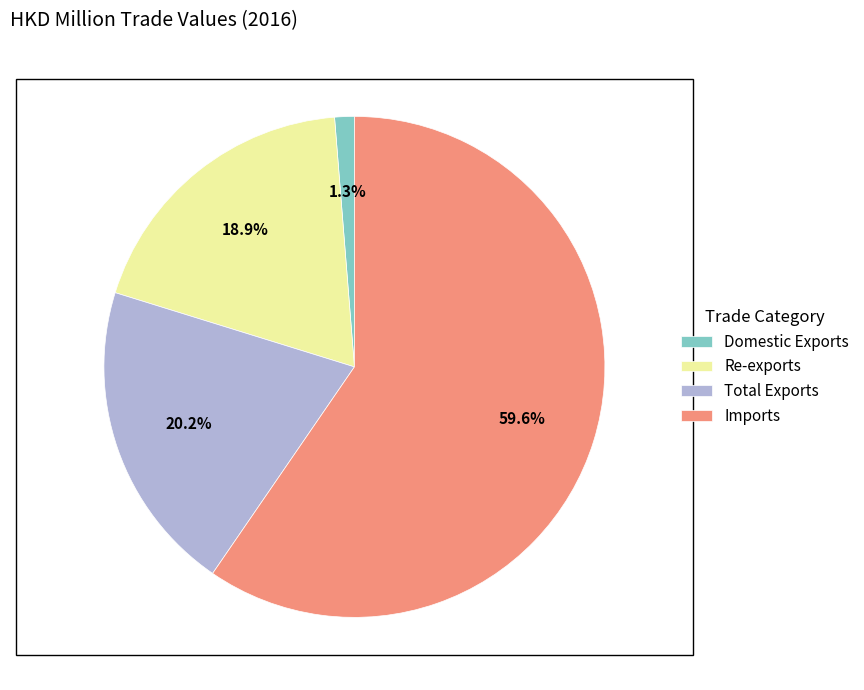

What is the smallest slice in the pie chart?

Domestic Exports